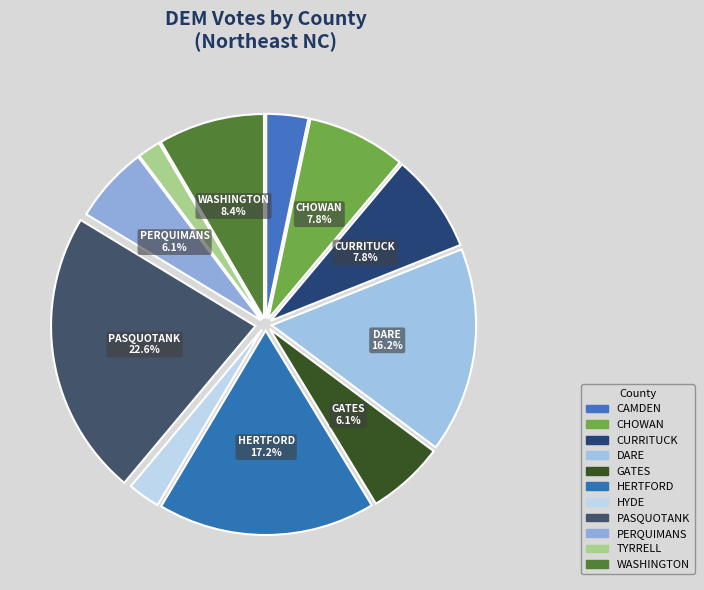

To the nearest percent, what percentage of the pie is HYDE?

3%